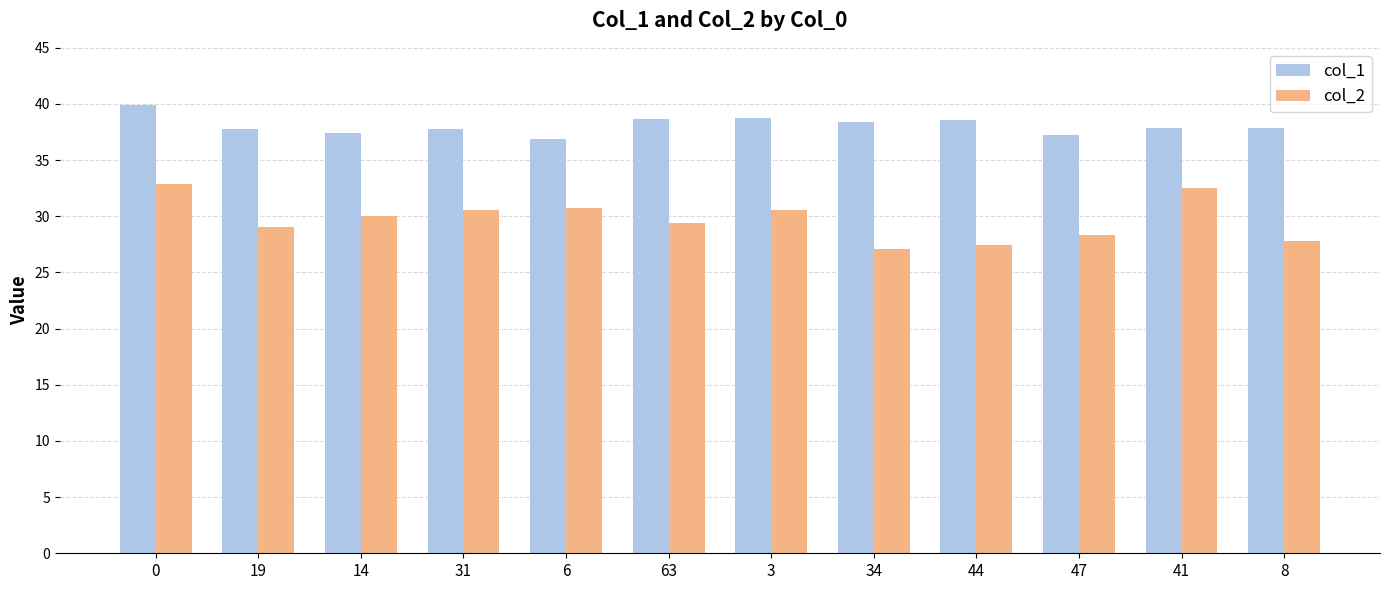

What is the highest value of the col_2 series?

32.9